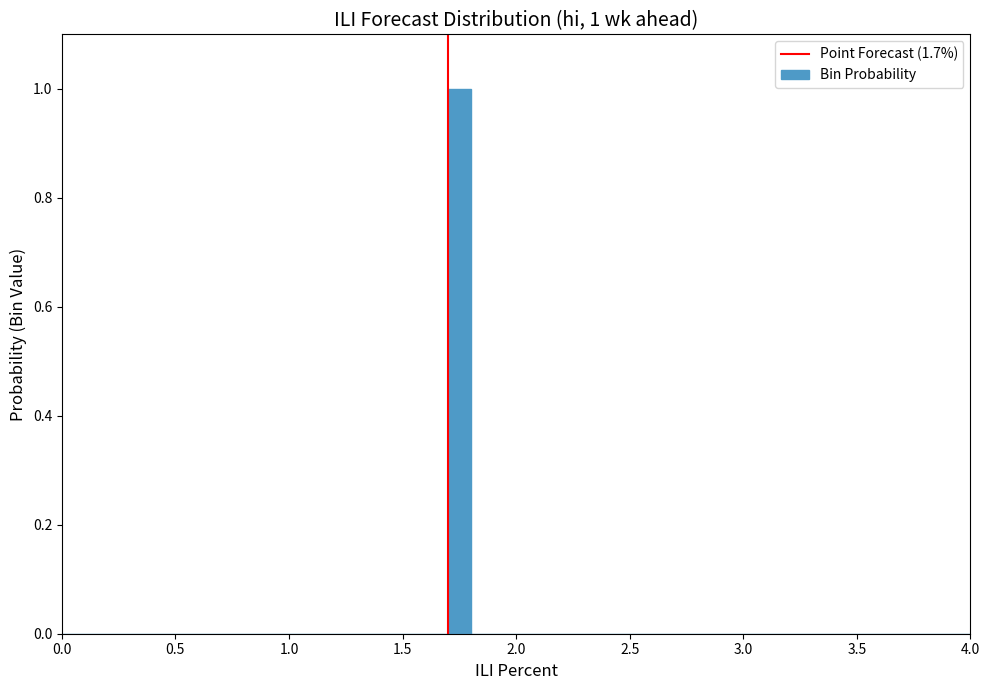

Around what value on the x-axis is the tallest bar? Give the approximate position of its centre, as read against the axis.

1.75